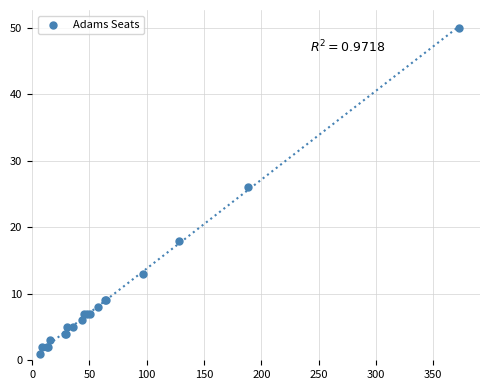

What Y value in the scatter plot is closest to 25?

26